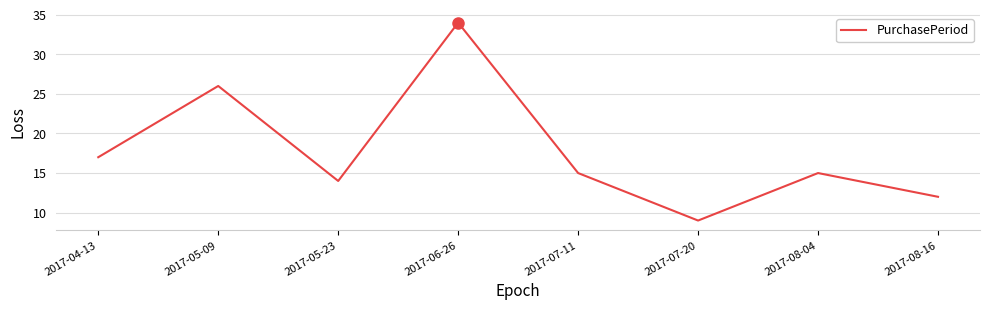

Reading left to right, list all the values displayed in this chart.

2017-04-13=17	2017-05-09=26	2017-05-23=14	2017-06-26=34	2017-07-11=15	2017-07-20=9	2017-08-04=15	2017-08-16=12